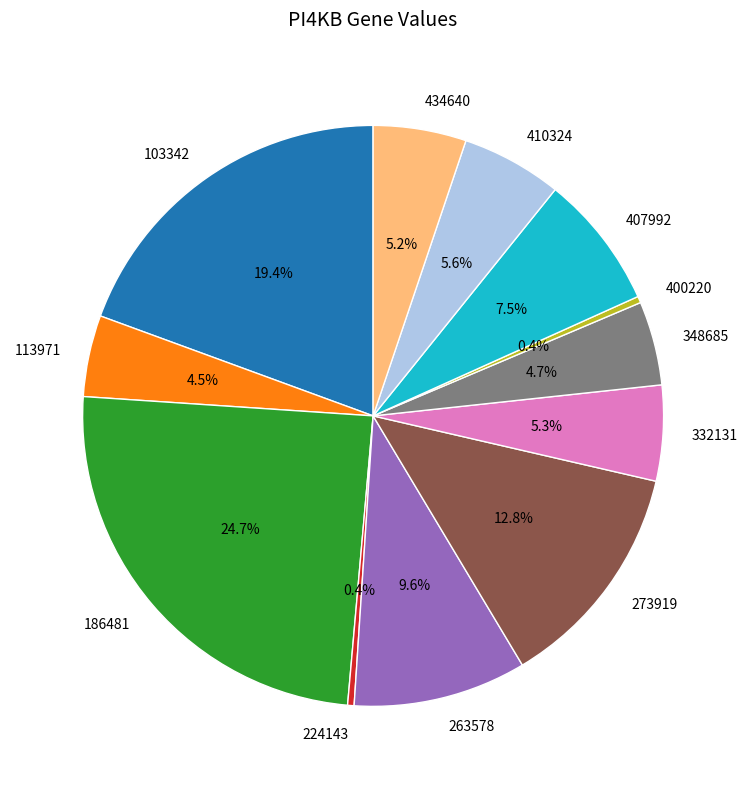

Is 113971 the majority of the pie?

No